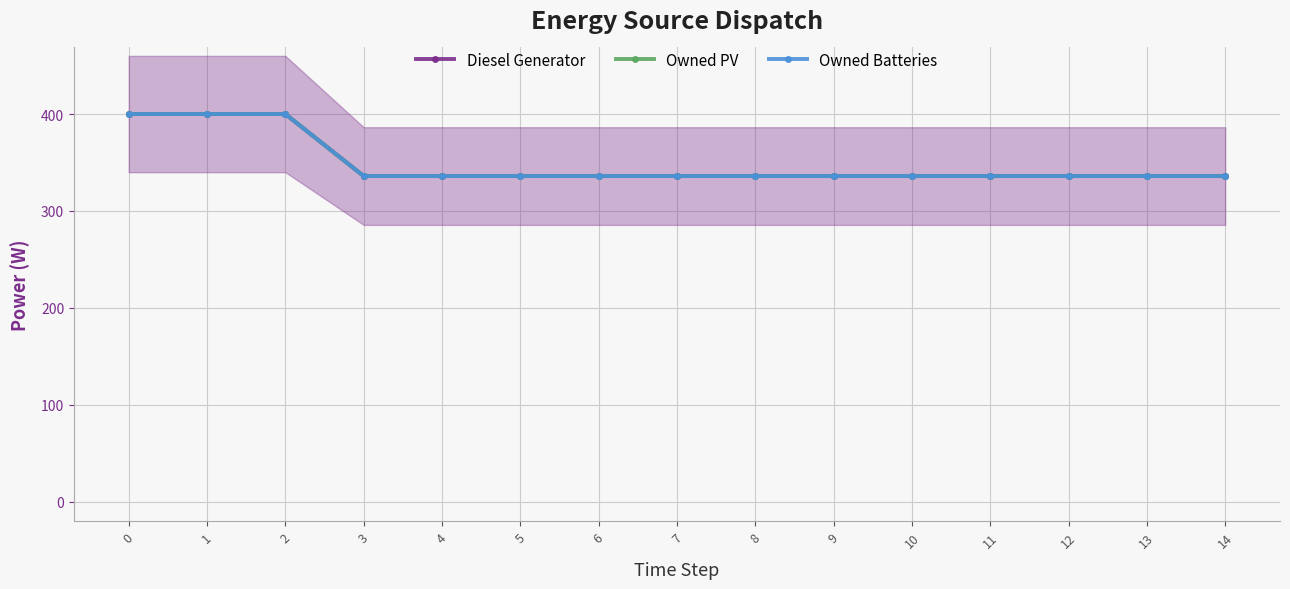

The value of Owned Batteries at 8 is 336. True or false?

True